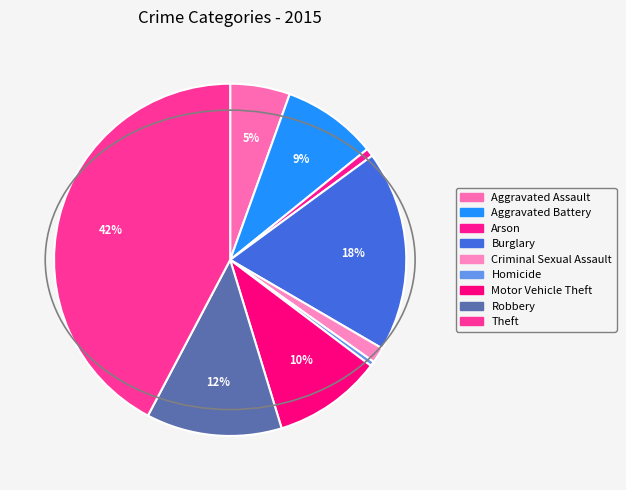

True or false: Criminal Sexual Assault accounts for 11% of the total.

False